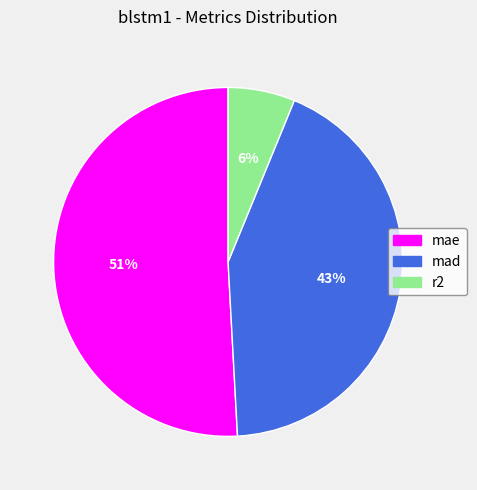

To the nearest percent, what is the average slice percentage?

33%